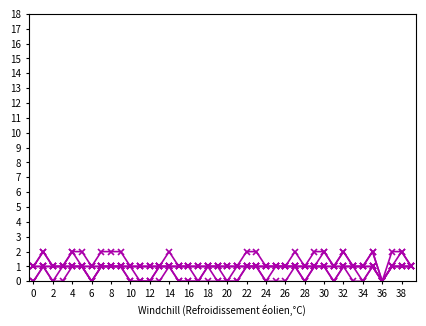

How many categories are shown in the chart?

40